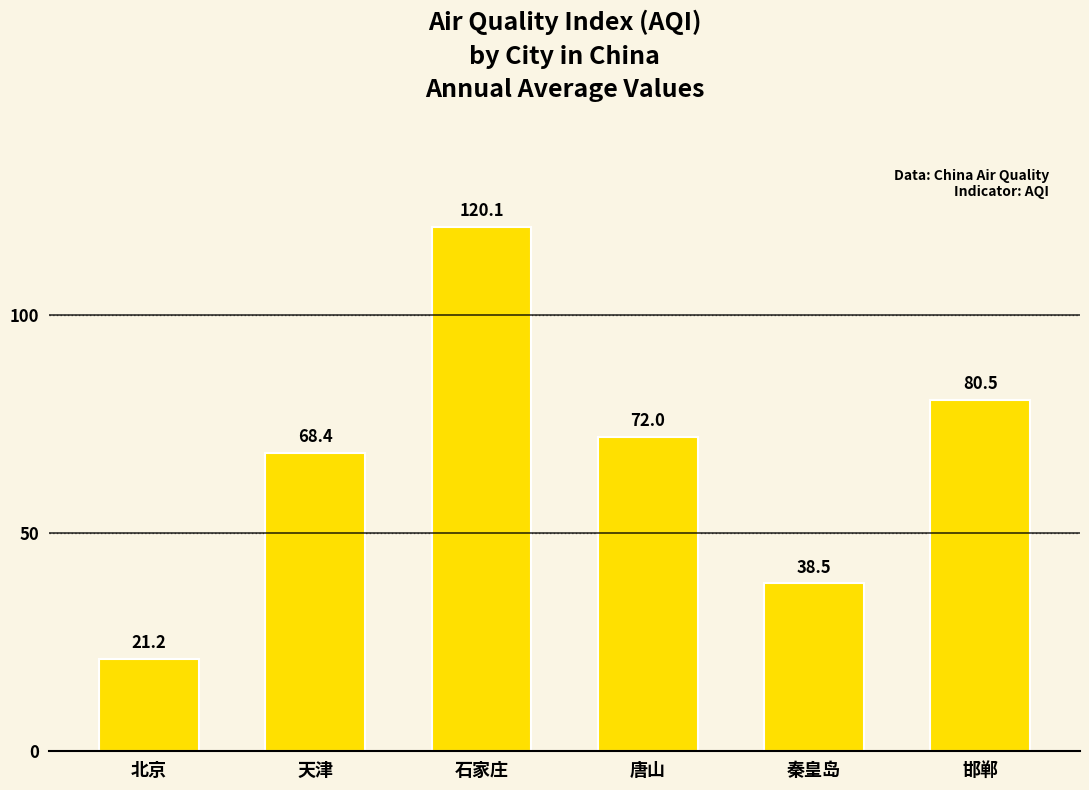

What is the label of the 3rd bar from the right?

唐山